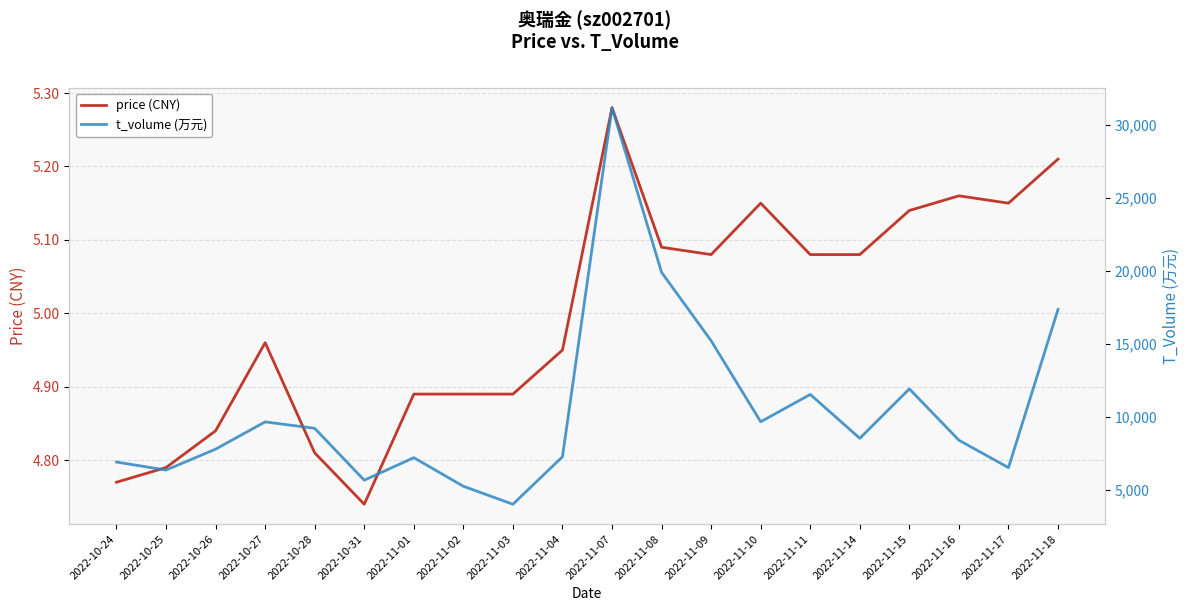

What is the greatest value displayed?

31204.0